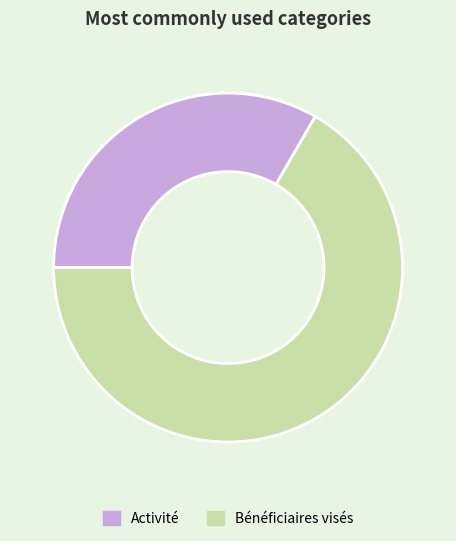

Do Activité and Bénéficiaires visés together represent more than half of the pie?

Yes